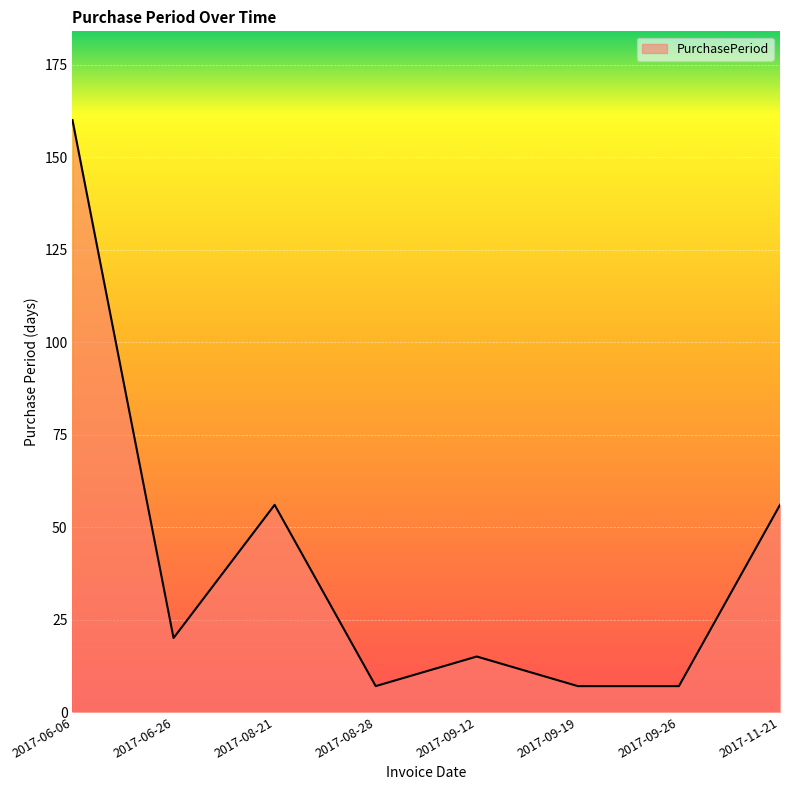

What is the ratio of the value at 2017-06-26 to the value at 2017-08-28?

2.9